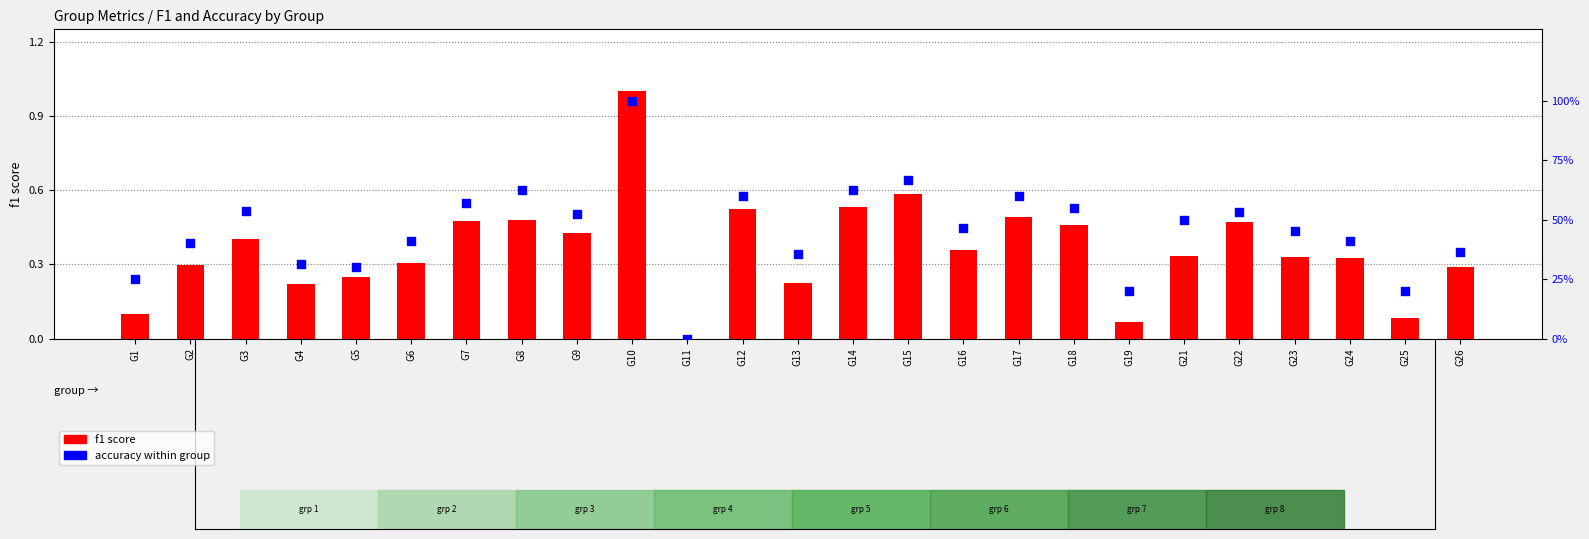

At how many categories does at least one series exceed 78?

1